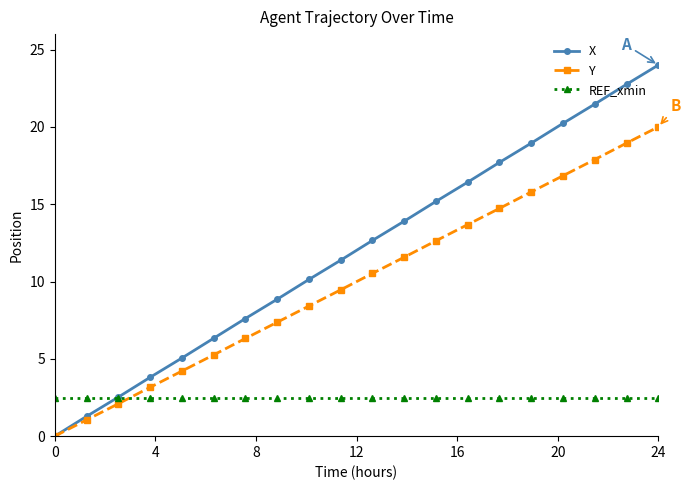

What is the average value of the REF_xmin series?

2.5